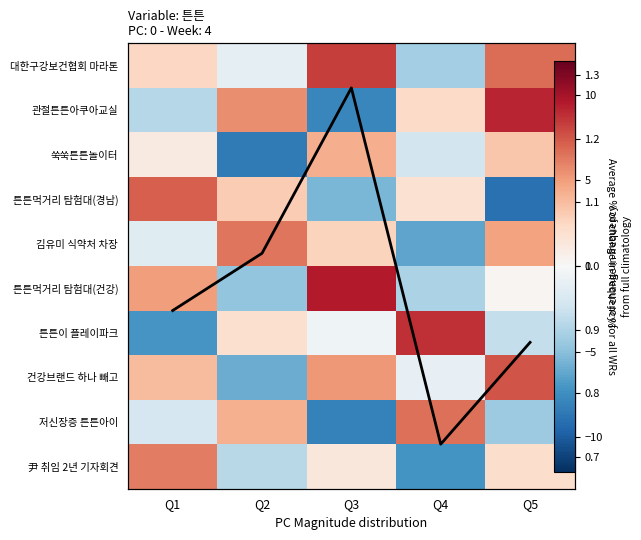

How many data points in 튼튼먹거리 탐험대(경남) are less than 1?

2